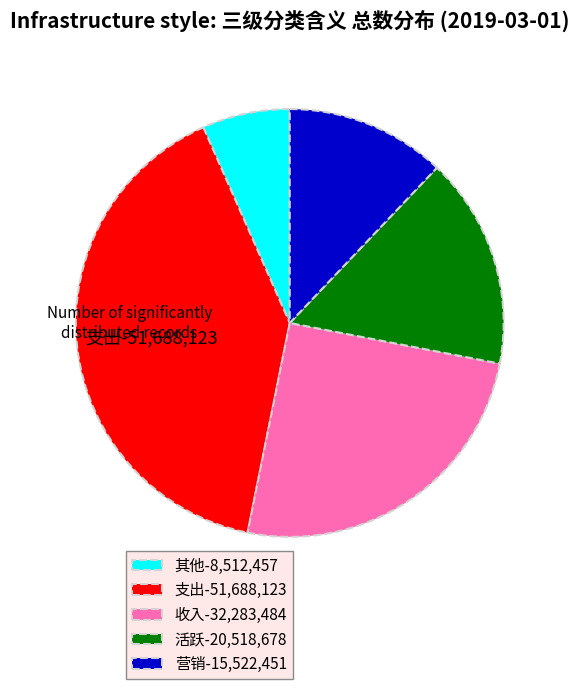

Does 支出-51,688,123 account for over 50% of the chart?

No